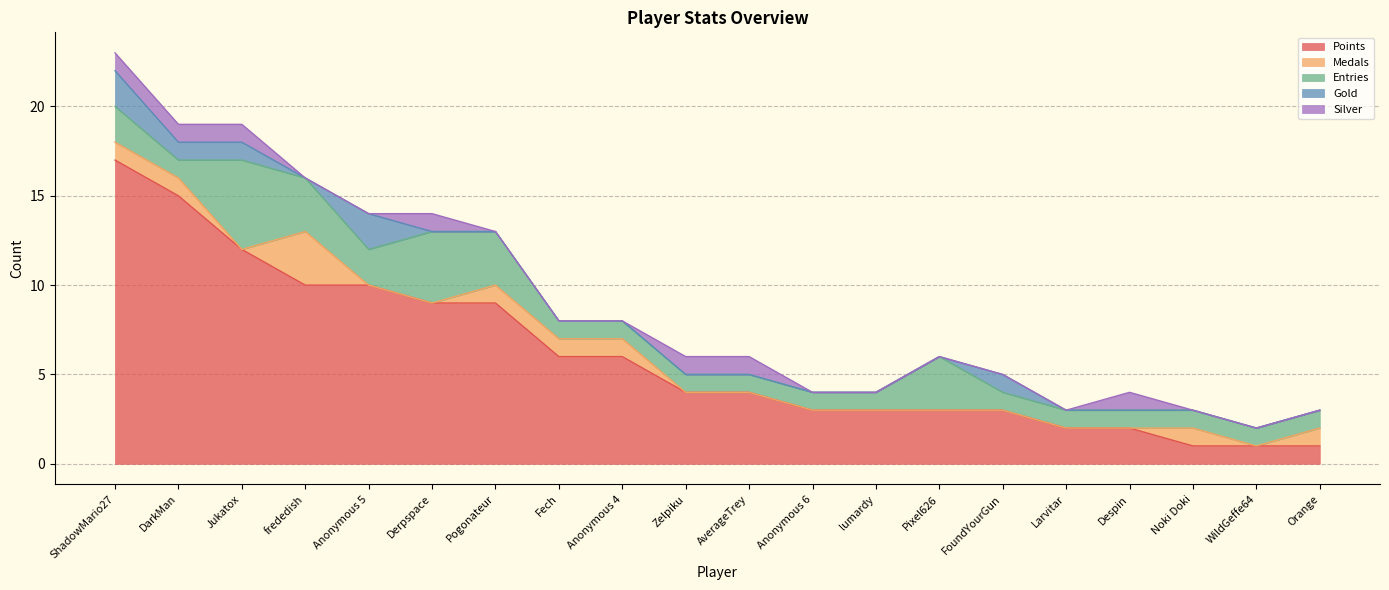

In Silver, how many points are higher than both neighbors (excluding endpoints)?

2